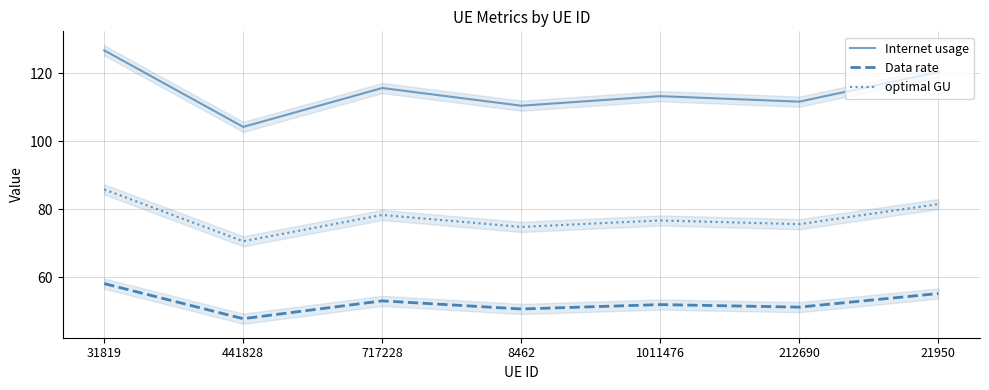

Does the chart display data point markers on the line(s)?

No